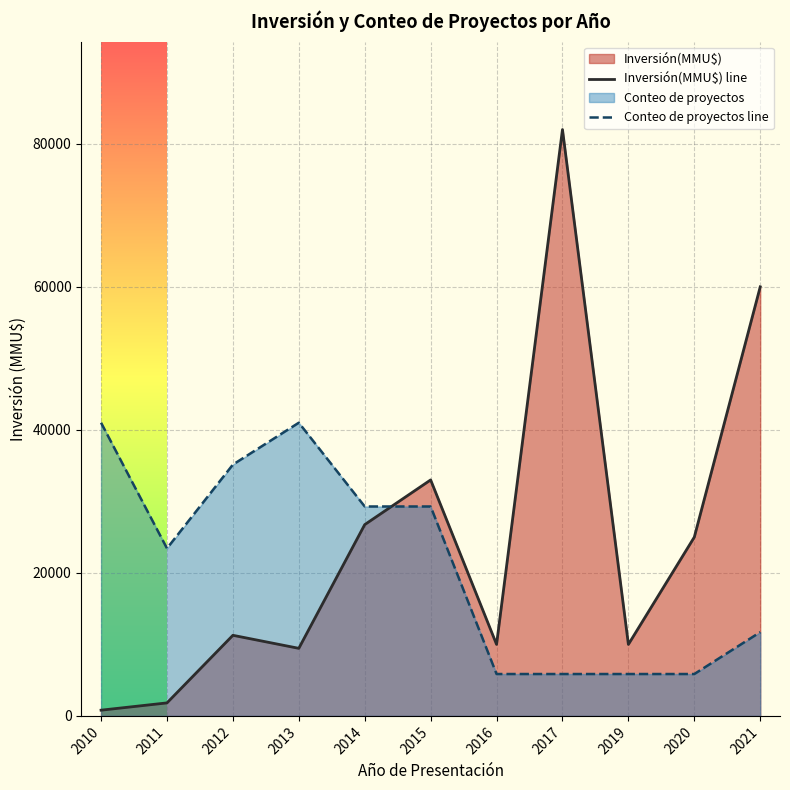

List the series in order of their overall mean, lowest first.

Conteo de proyectos line, Inversión(MMU$) line